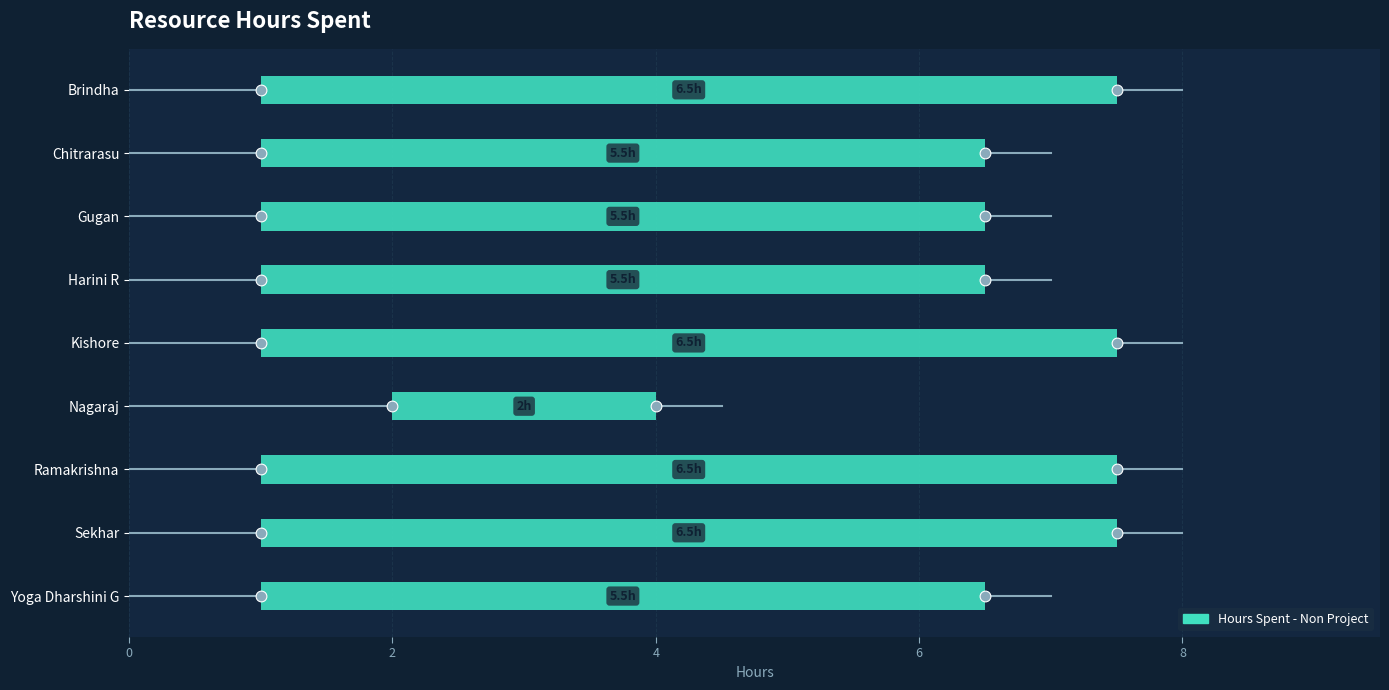

What is the ratio of the value at Ramakrishna to the value at Yoga Dharshini G?

1.2